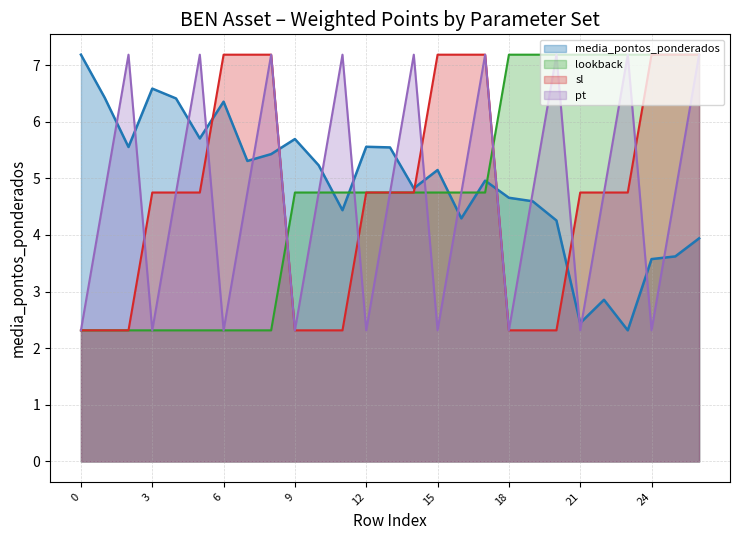

What is the lowest value of the lookback series?

2.3